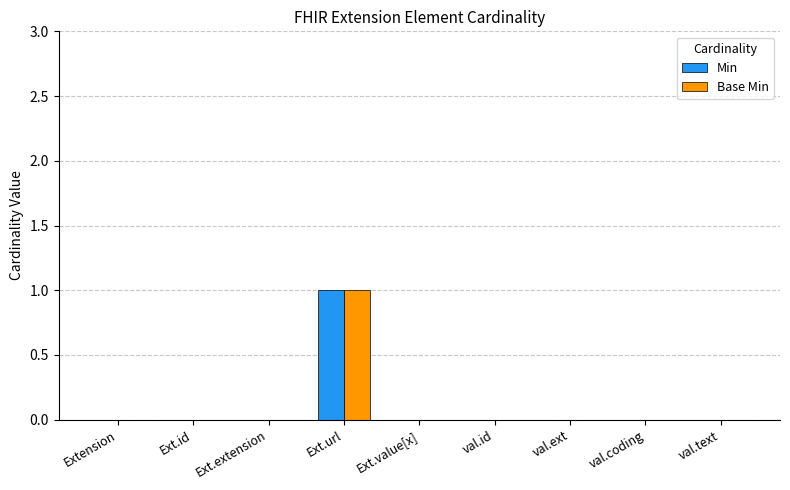

Is it true that Min equals 0 at Ext.value[x]?

True